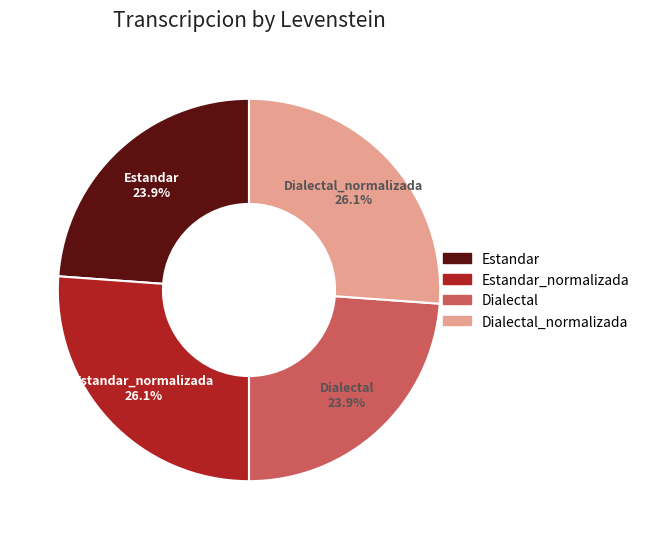

Between Estandar_normalizada and Estandar, which is larger?

Estandar_normalizada